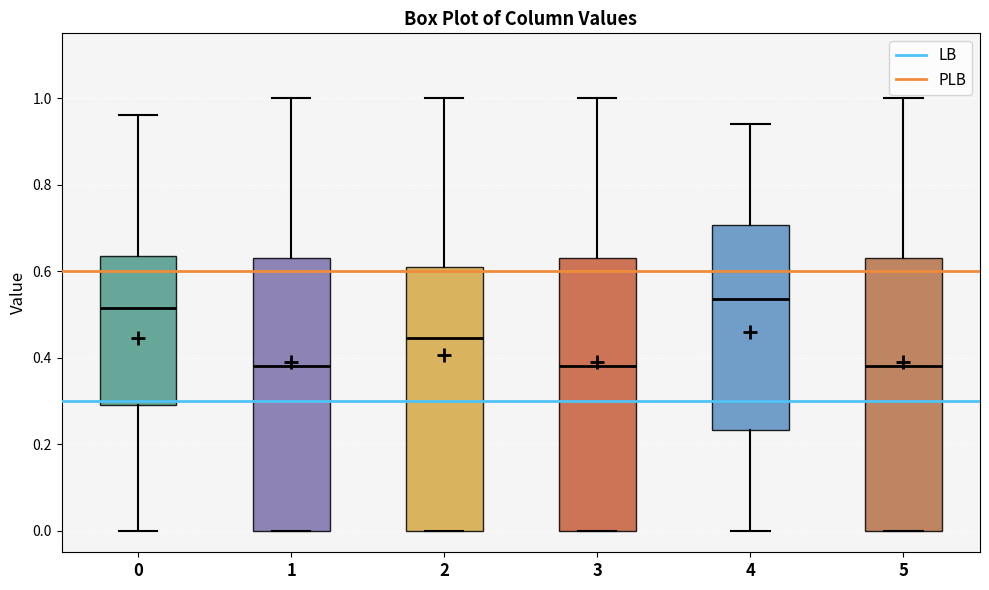

Reading left to right, read every box against the y-axis: the position of its median line, the range the box covers, and the ends of its whiskers. The values are not printed on the chart, so give them approximately, as read against the axis.

0: median 0.52, box 0.30 to 0.64, whiskers 0.00 to 0.96
1: median 0.38, box 0.00 to 0.64, whiskers 0.00 to 1.00
2: median 0.44, box 0.00 to 0.62, whiskers 0.00 to 1.00
3: median 0.38, box 0.00 to 0.64, whiskers 0.00 to 1.00
4: median 0.54, box 0.24 to 0.70, whiskers 0.00 to 0.94
5: median 0.38, box 0.00 to 0.64, whiskers 0.00 to 1.00